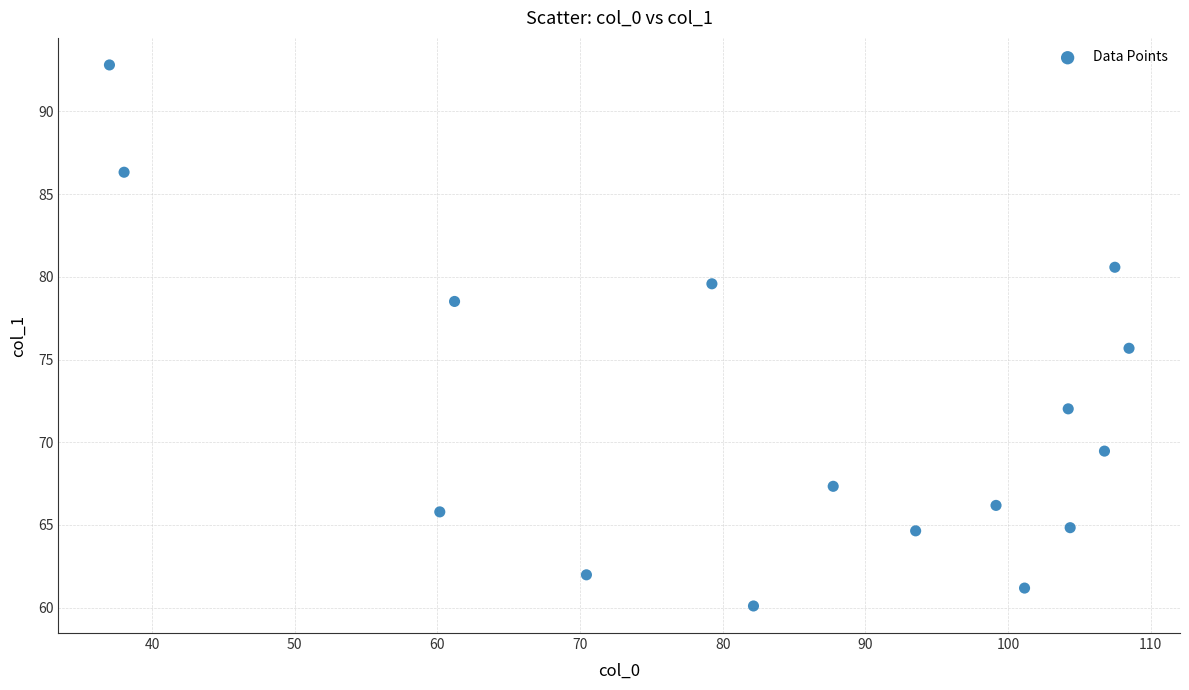

What is the range of Y values (max minus min)?

32.7